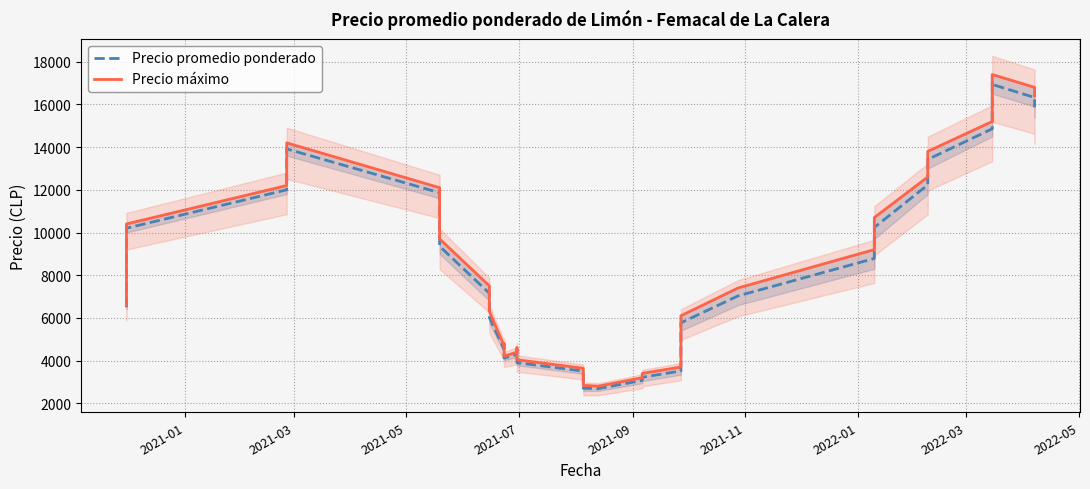

What is the smallest value displayed?

2686.8